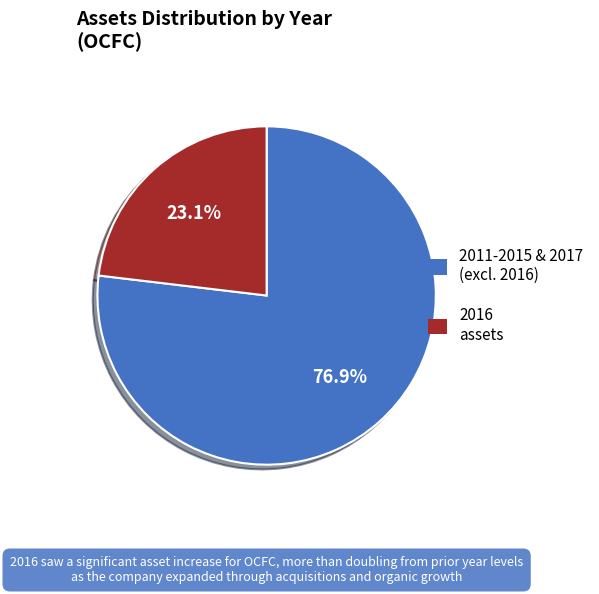

Does any single category account for the majority?

Yes